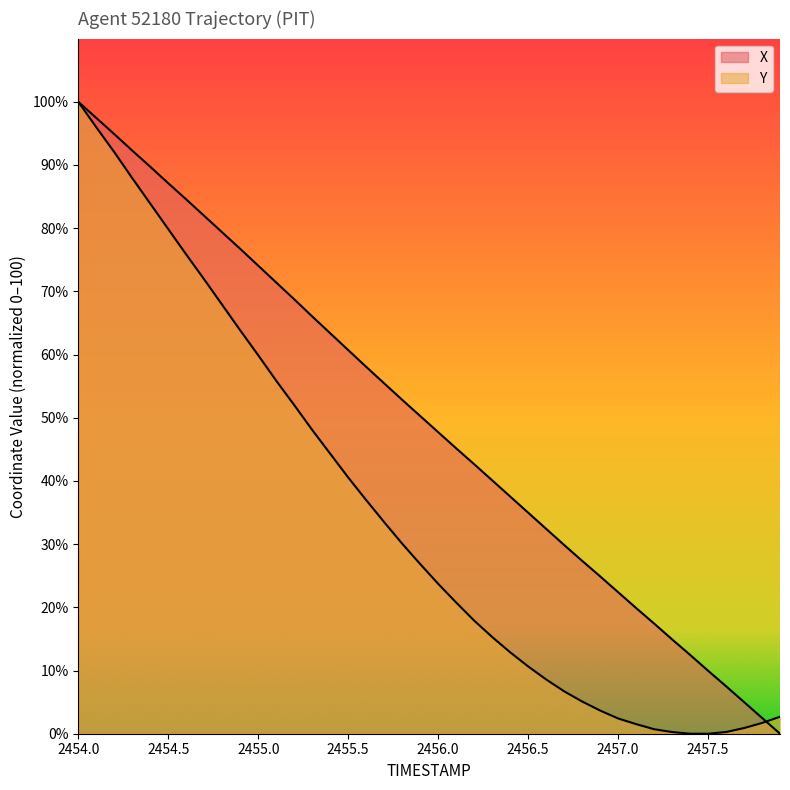

At which label does X reach its peak?

2454.0